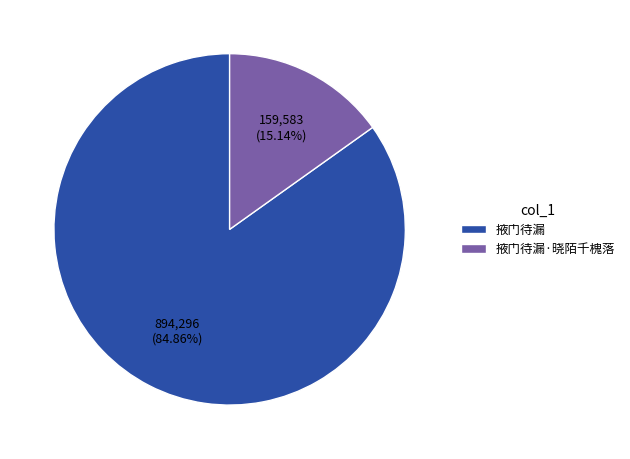

Is there a majority slice in this chart?

Yes